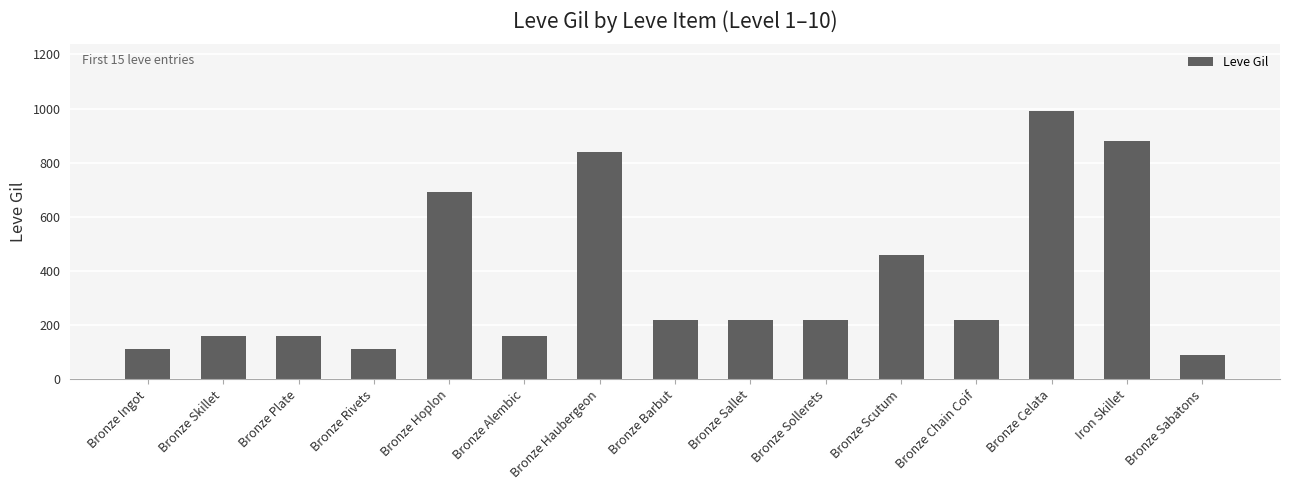

What is the greatest value displayed?

990